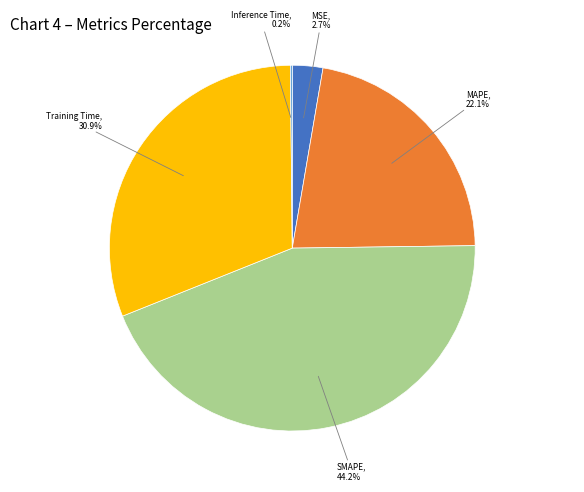

Is there a majority slice in this chart?

No